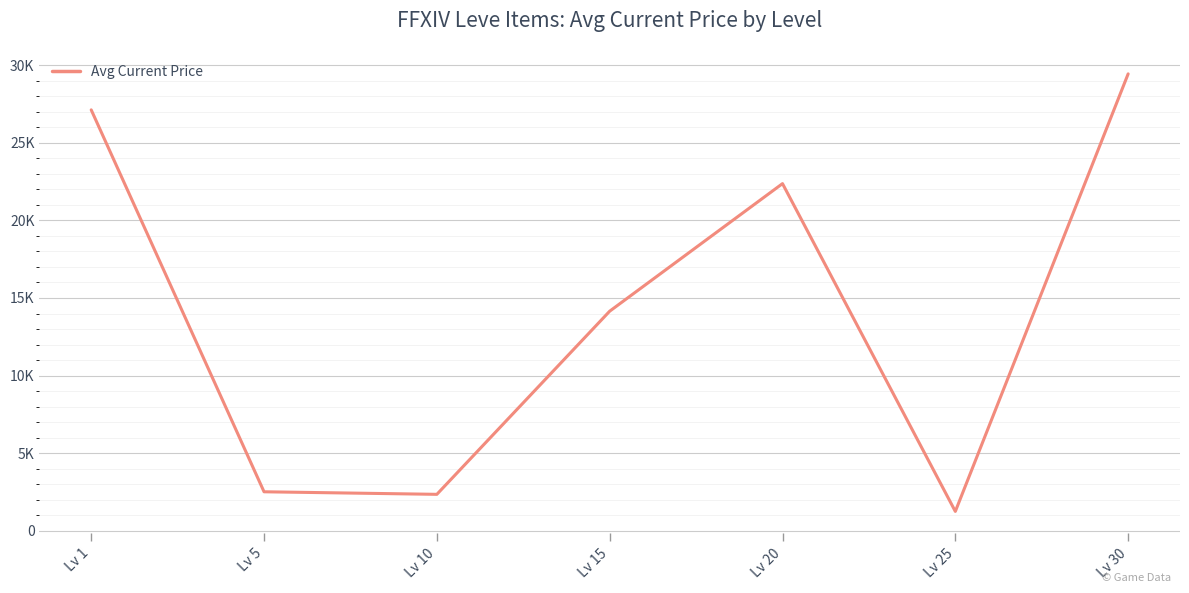

What is the change in value from Lv 10 to Lv 25?

-1101.7